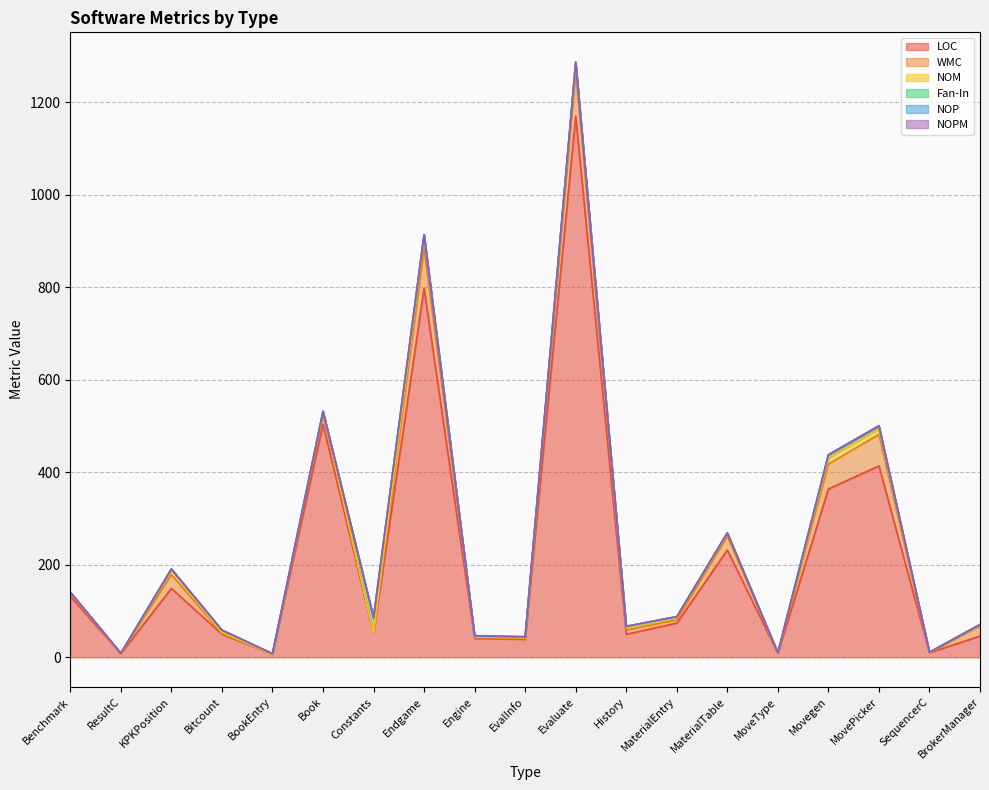

What is the maximum value for LOC?

1170